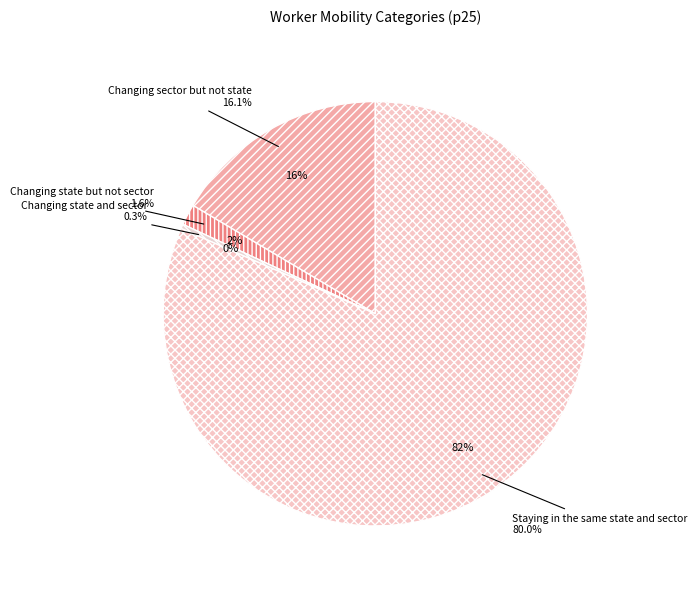

The Changing state and sector slice represents 13% of the pie. True or false?

False